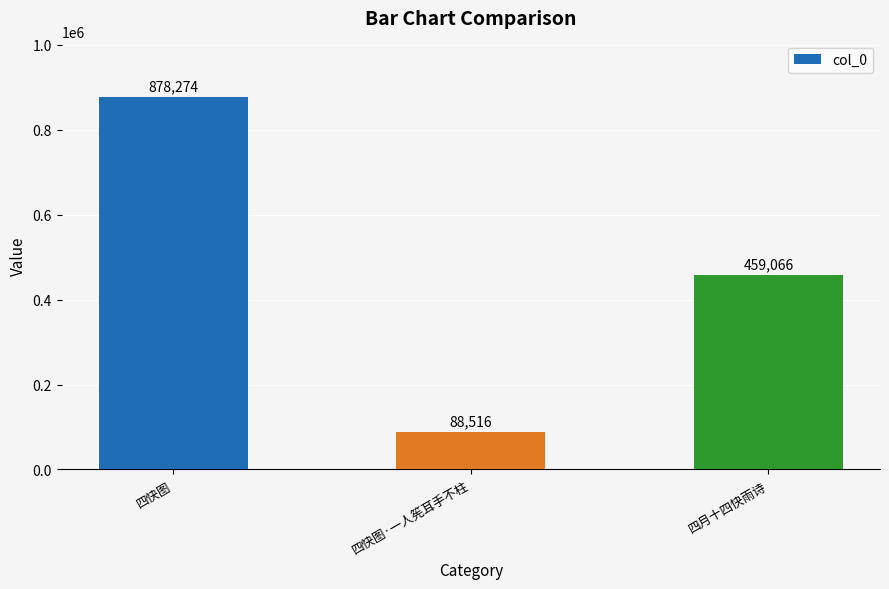

Reading right to left, what are all the values shown in this chart?

四月十四快雨诗=459066	四快图·一人筅耳手不柱=88516	四快图=878274